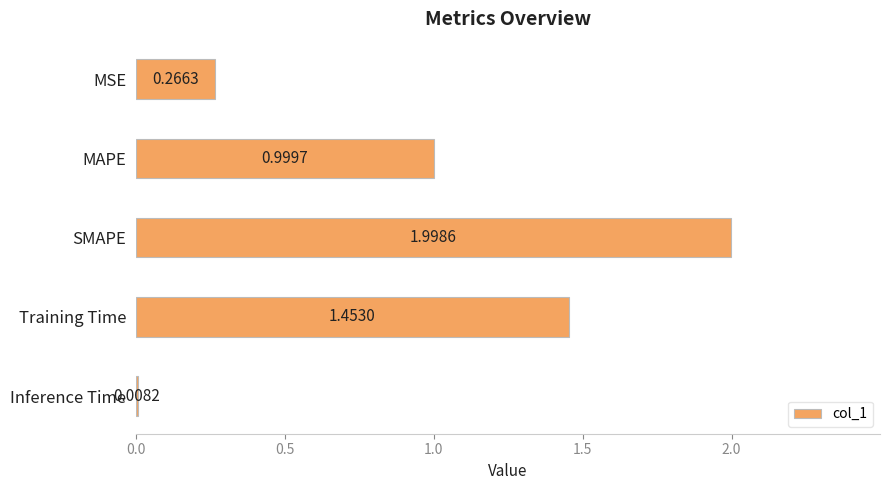

What is the sum of all values?

4.7